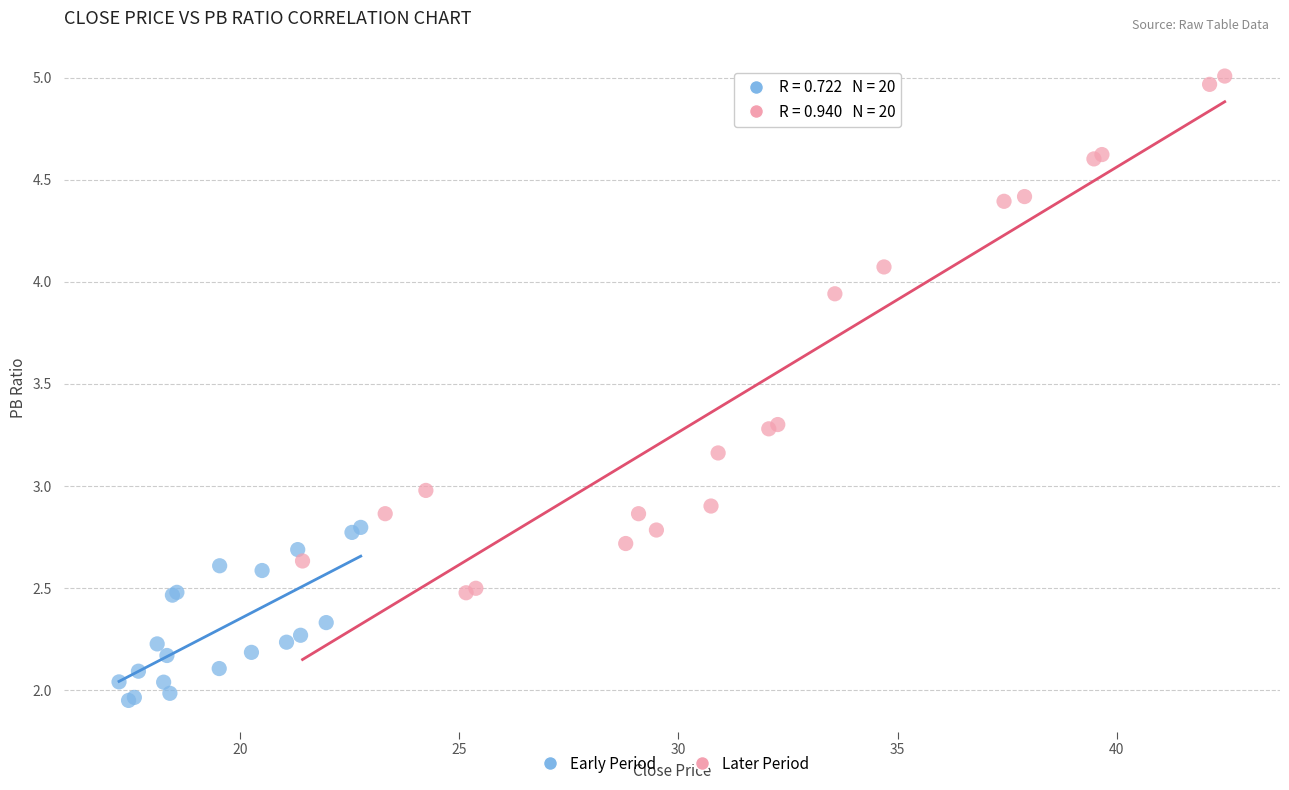

Which series reaches the maximum Y coordinate?

Later Period